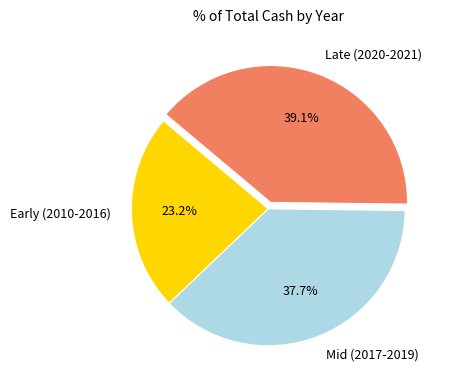

Do Mid (2017-2019) and Late (2020-2021) together represent more than half of the pie?

Yes